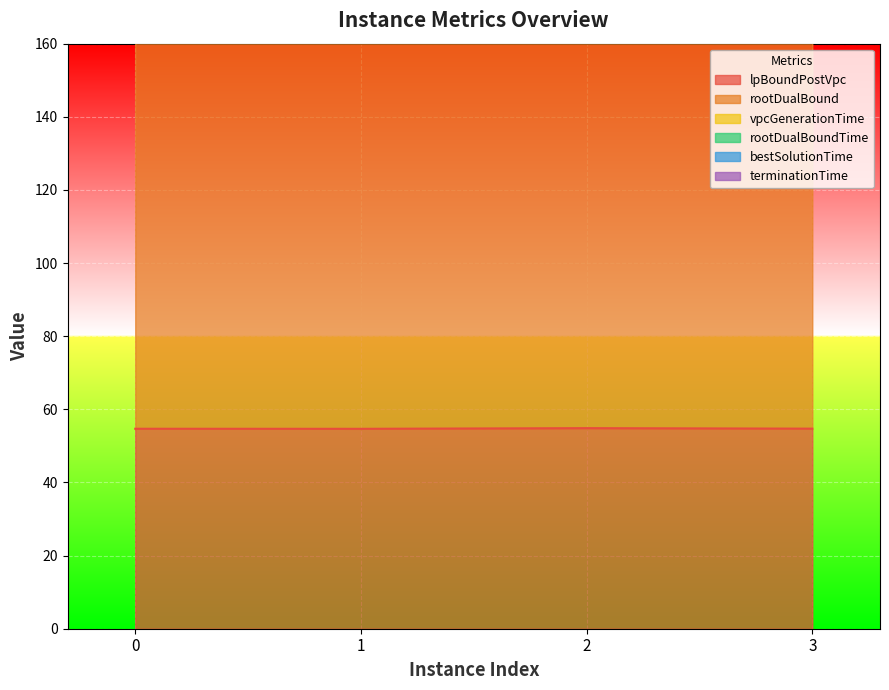

In vpcGenerationTime, how many points are higher than both neighbors (excluding endpoints)?

1